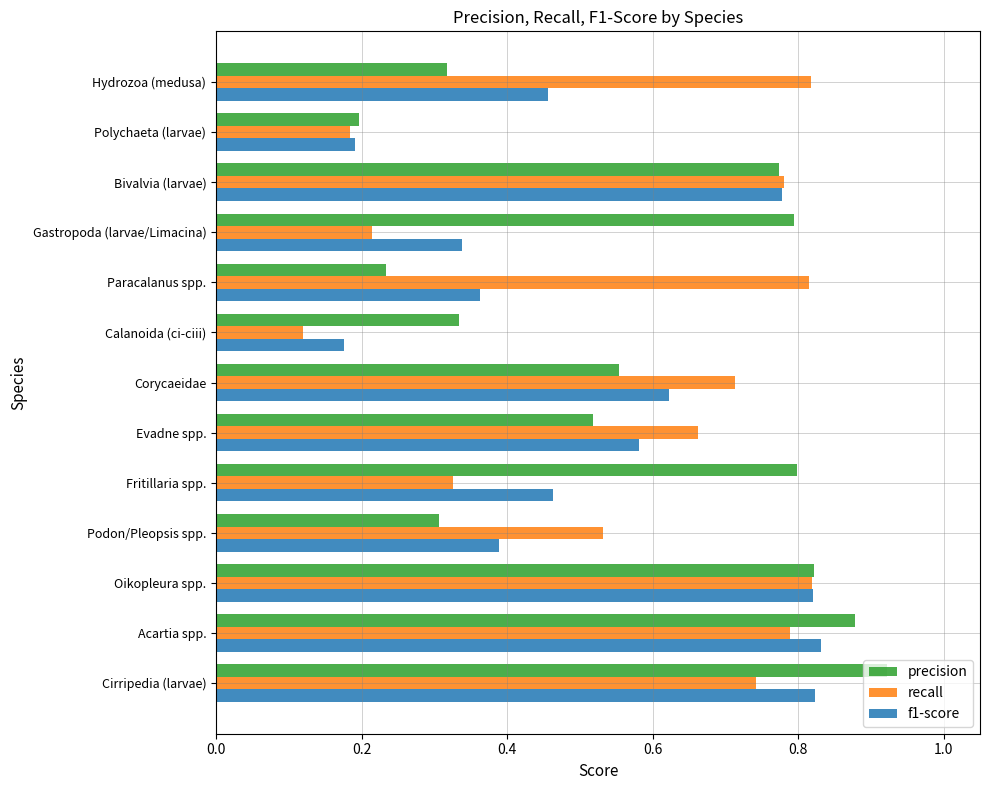

What is the total value across all series at Acartia spp.?

2.5